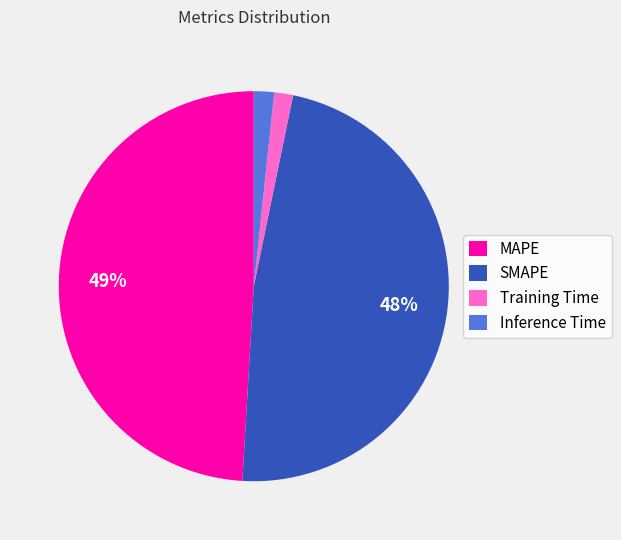

Between SMAPE and MAPE, which is larger?

MAPE